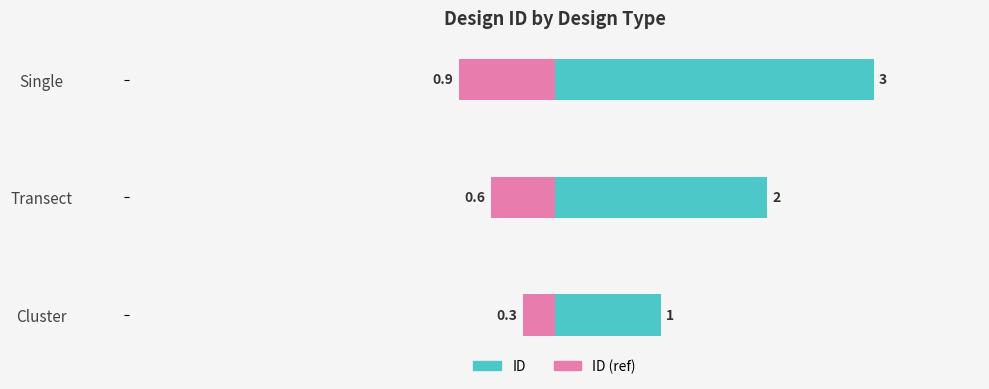

What is the sum of the ID values at Transect and Single?

5.0